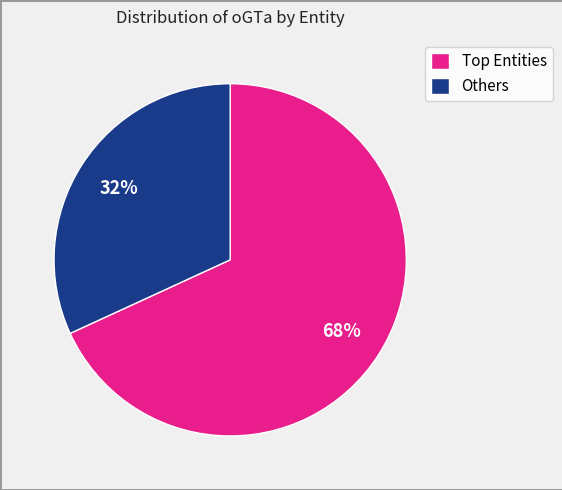

Which category has the smallest portion of the pie?

Others